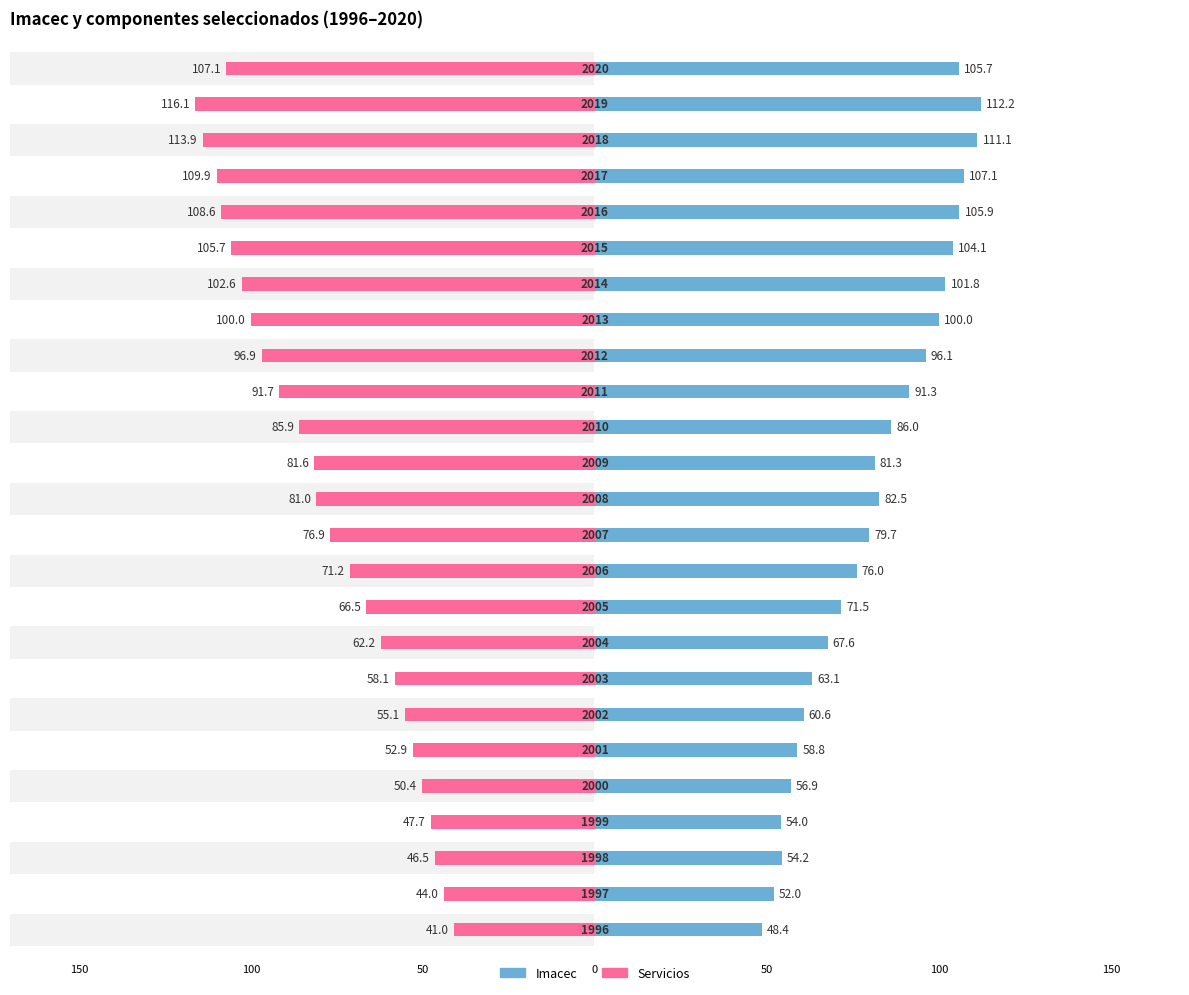

Count the number of data series in this chart.

2